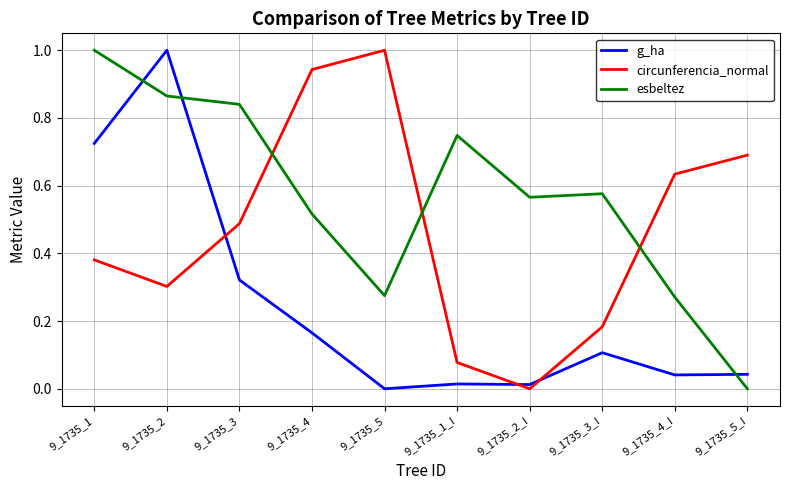

List the labels in order of circunferencia_normal value, smallest first.

9_1735_2_I, 9_1735_1_I, 9_1735_3_I, 9_1735_2, 9_1735_1, 9_1735_3, 9_1735_4_I, 9_1735_5_I, 9_1735_4, 9_1735_5